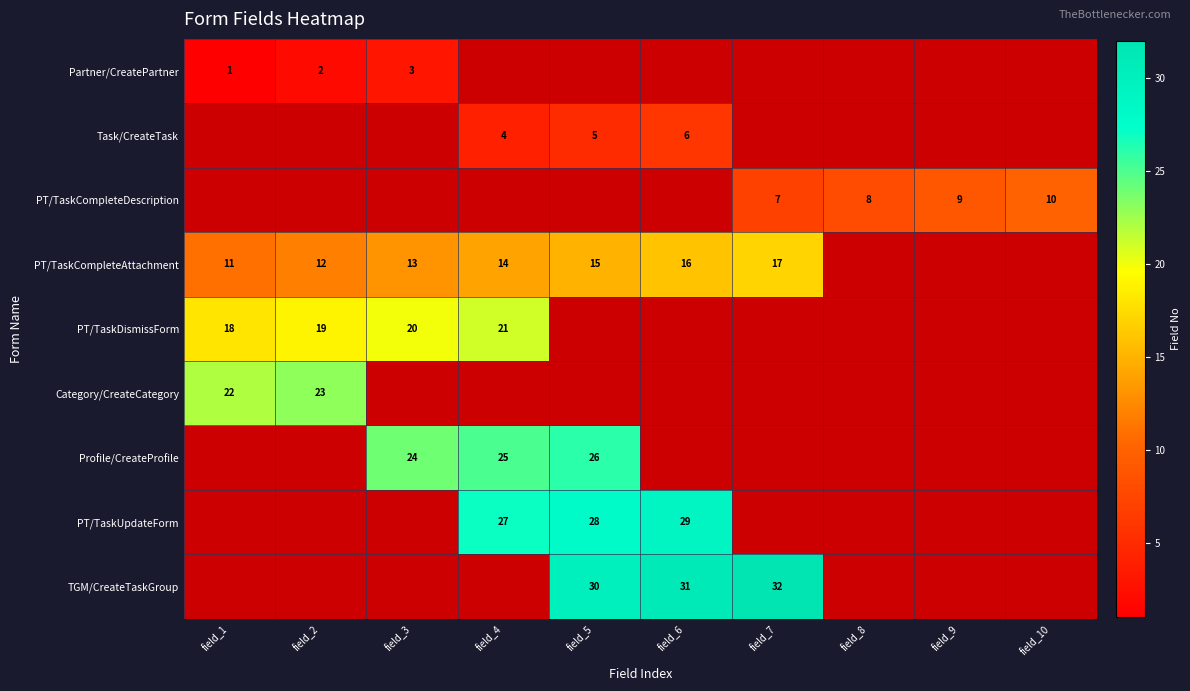

What is the maximum value shown in the chart?

32.0